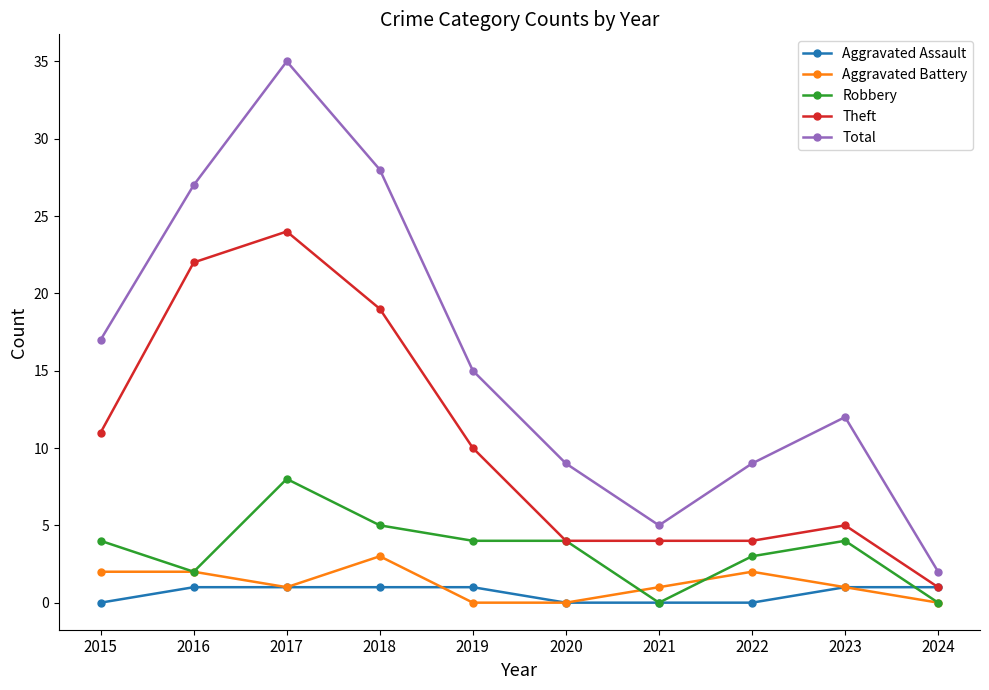

Reading right to left, extract all data points from this chart.

Aggravated Assault: 2024=1	2023=1	2022=0	2021=0	2020=0	2019=1	2018=1	2017=1	2016=1	2015=0
Aggravated Battery: 2024=0	2023=1	2022=2	2021=1	2020=0	2019=0	2018=3	2017=1	2016=2	2015=2
Robbery: 2024=0	2023=4	2022=3	2021=0	2020=4	2019=4	2018=5	2017=8	2016=2	2015=4
Theft: 2024=1	2023=5	2022=4	2021=4	2020=4	2019=10	2018=19	2017=24	2016=22	2015=11
Total: 2024=2	2023=12	2022=9	2021=5	2020=9	2019=15	2018=28	2017=35	2016=27	2015=17